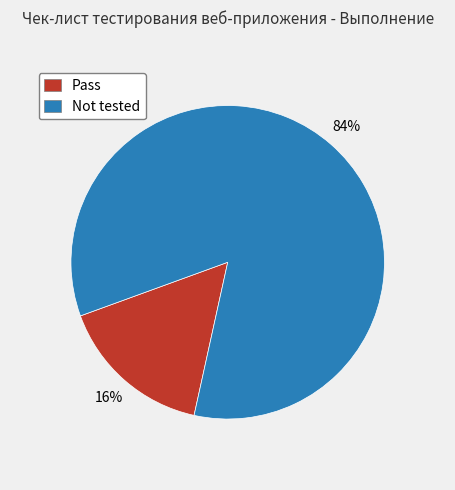

Approximately how many times larger is the value at Not tested compared to Pass?

5.2